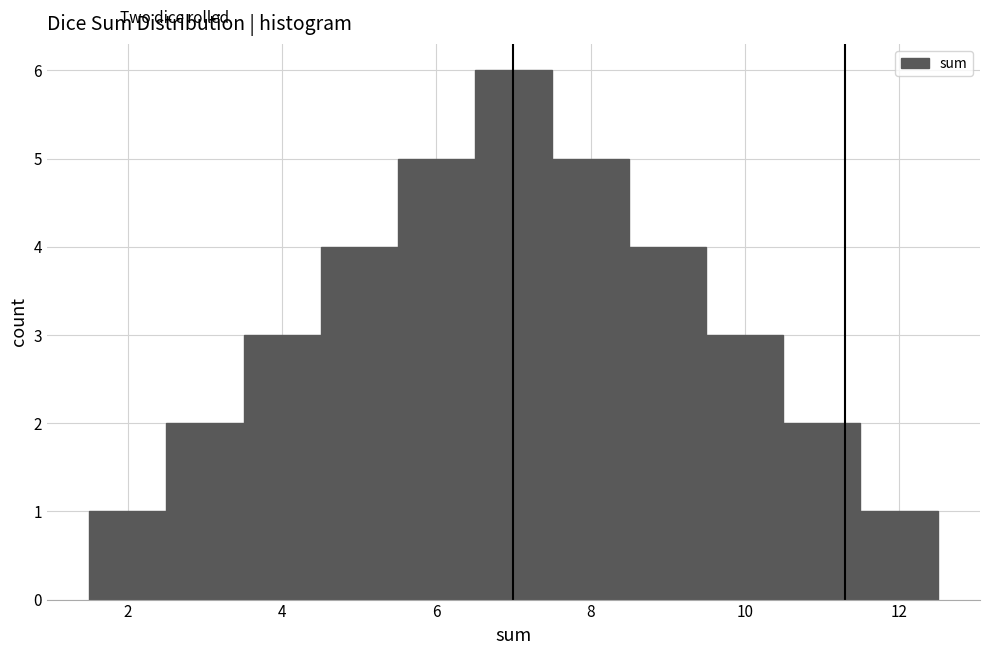

Reading left to right, list every bar in this chart as the range it spans on the x-axis followed by its height. Neither the bar edges nor the heights are printed on the chart, so give them approximately, as read against the axes.

1.5 to 2.5: 1
2.5 to 3.5: 2
3.5 to 4.5: 3
4.5 to 5.5: 4
5.5 to 6.5: 5
6.5 to 7.5: 6
7.5 to 8.5: 5
8.5 to 9.5: 4
9.5 to 10.5: 3
10.5 to 11.5: 2
11.5 to 12.5: 1